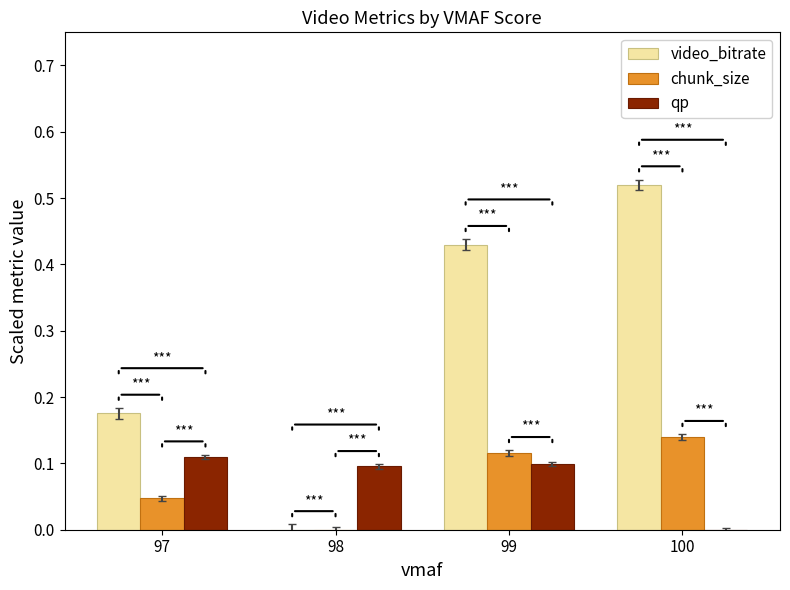

How many data points does each series have?

4